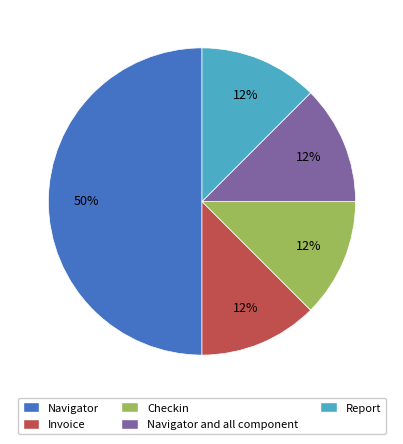

The Report slice represents 4% of the pie. True or false?

False